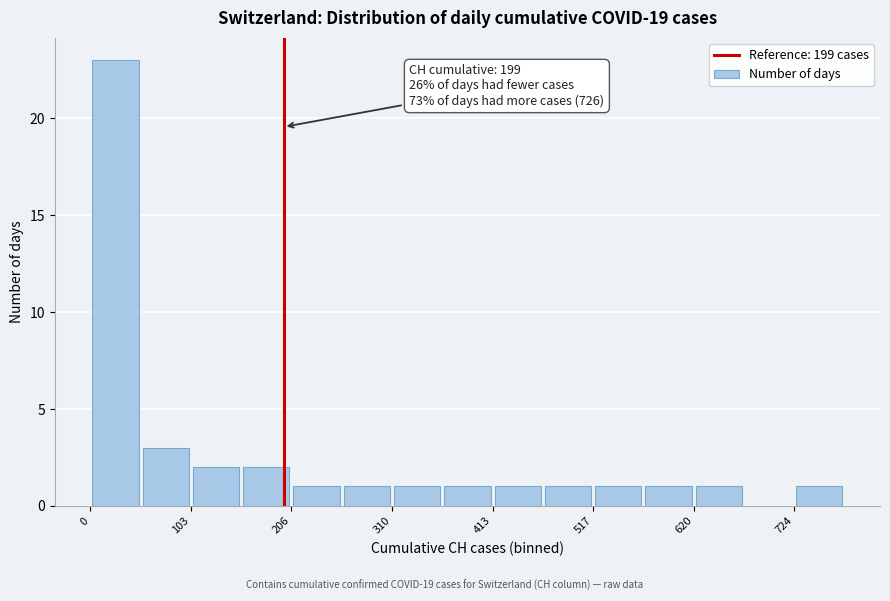

Read against the x-axis, roughly where is the centre of the tallest bar?

20